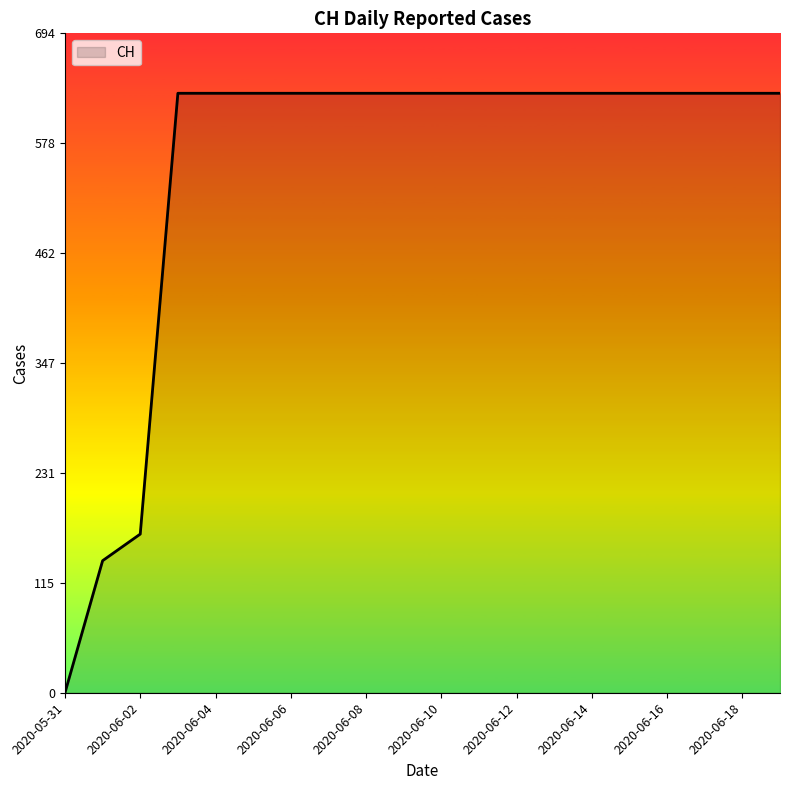

What is the greatest value displayed?

631